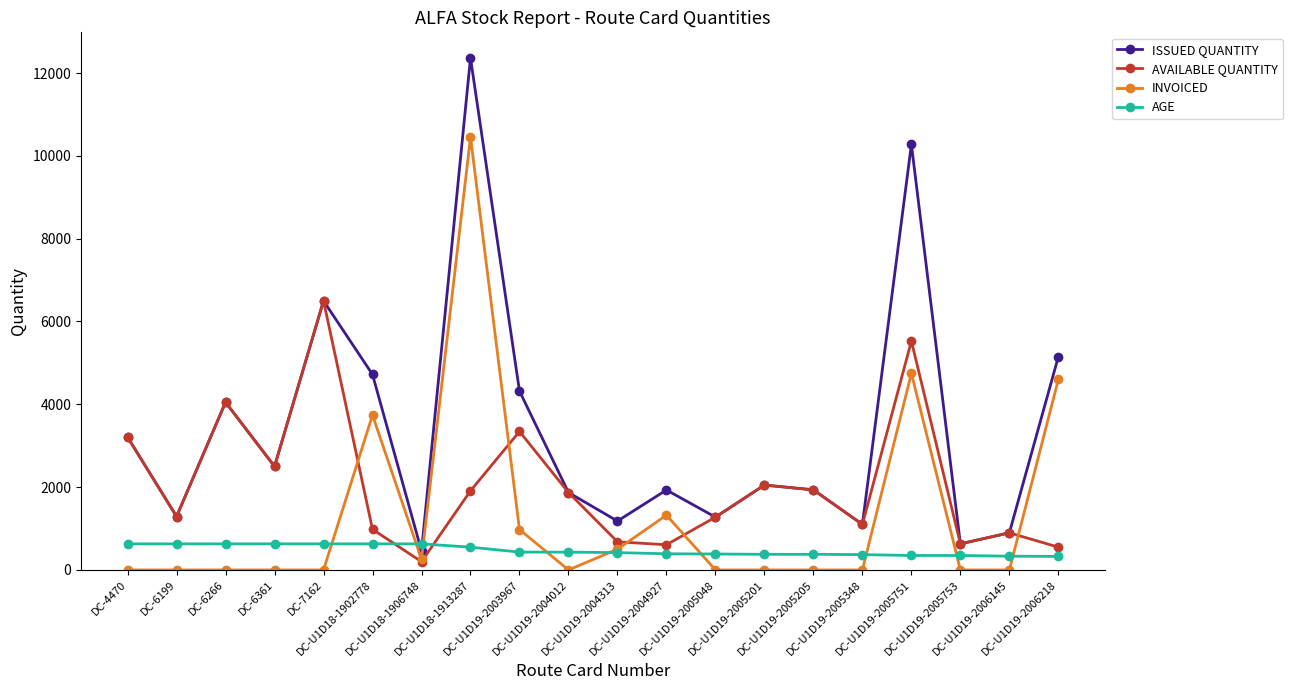

Where is AVAILABLE QUANTITY nearest to the value 3349?

DC-U1D19-2003967